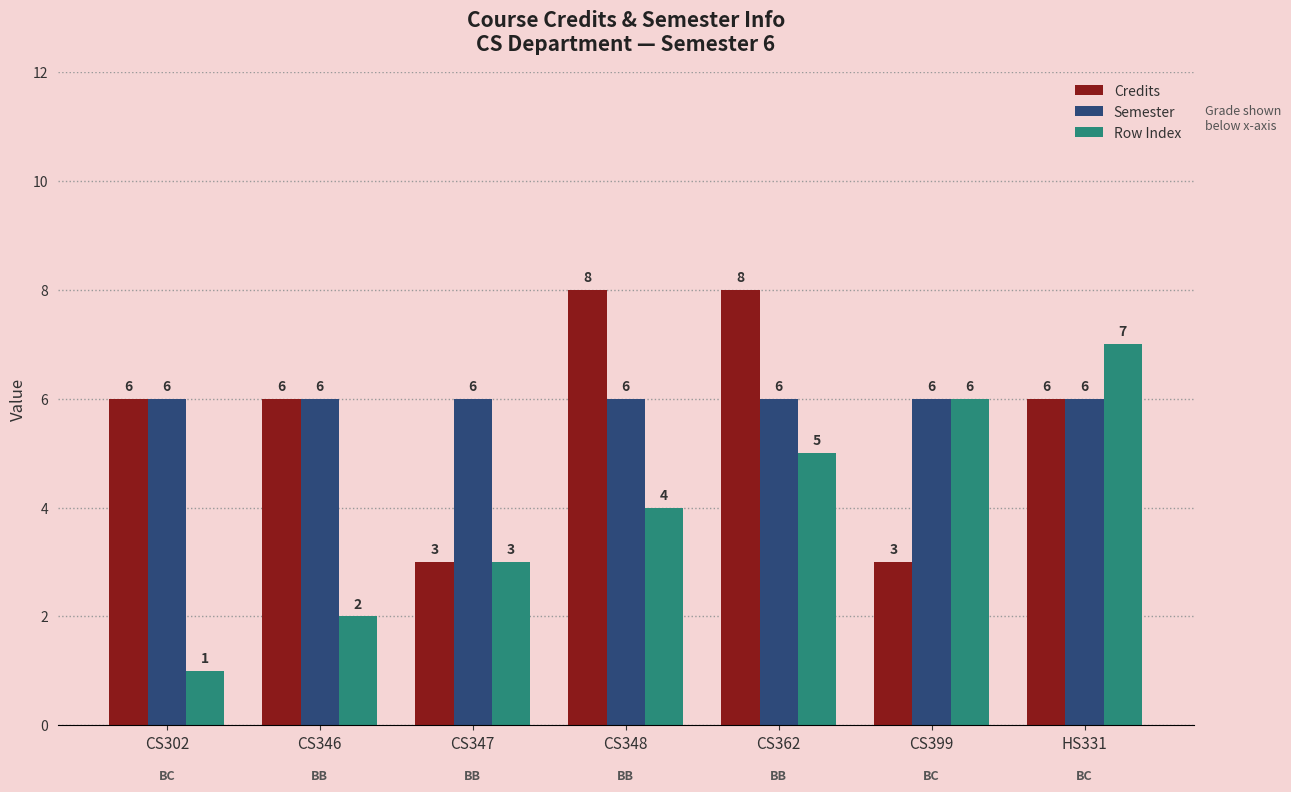

What is the smallest value displayed?

1